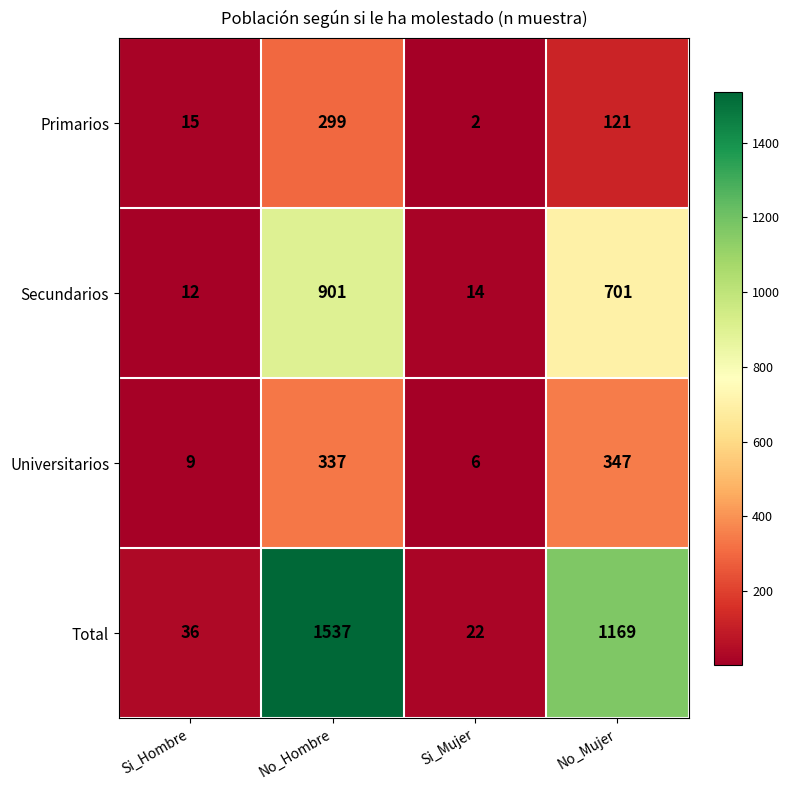

What is the total value across all series at No_Mujer?

2338